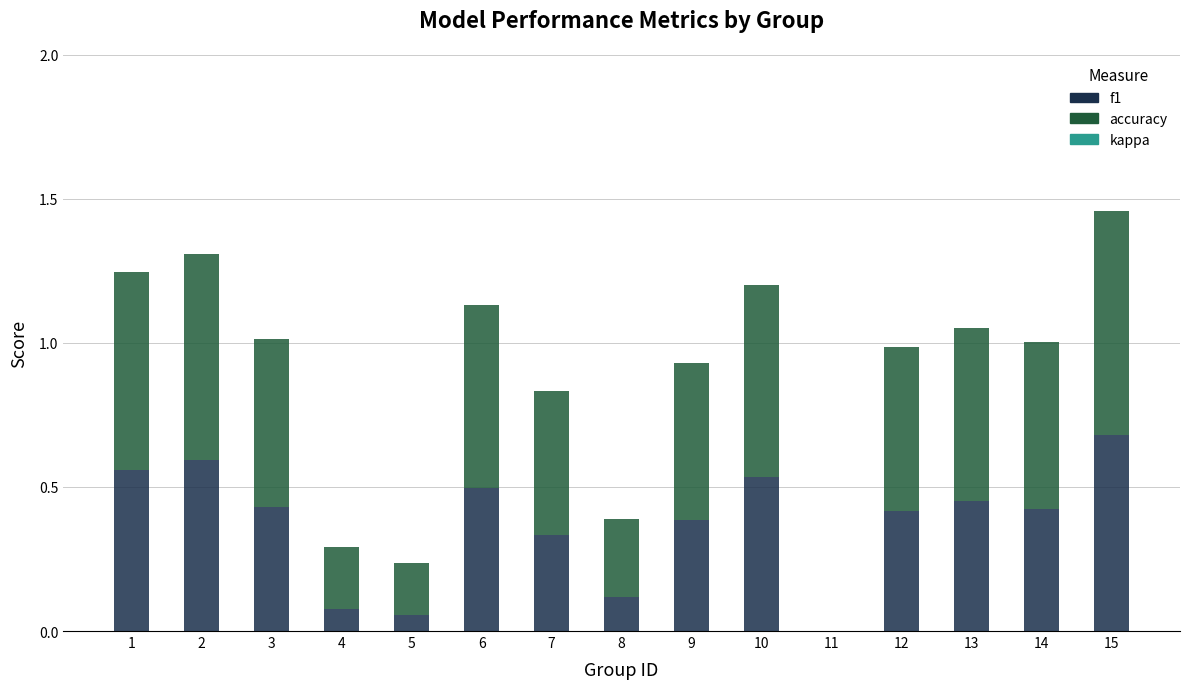

The f1 series shows 0.6 at 1. True or false?

True